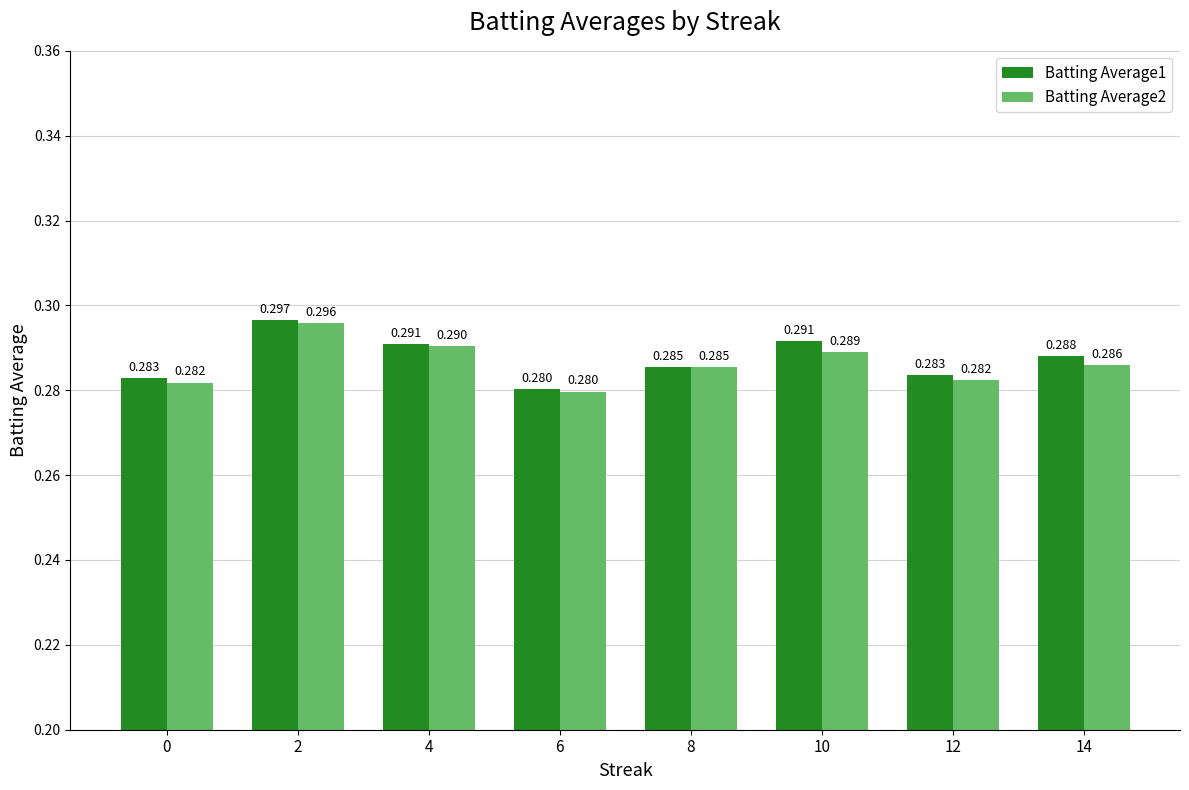

True or false: Batting Average2 has a value of 0.4 at 8.

False